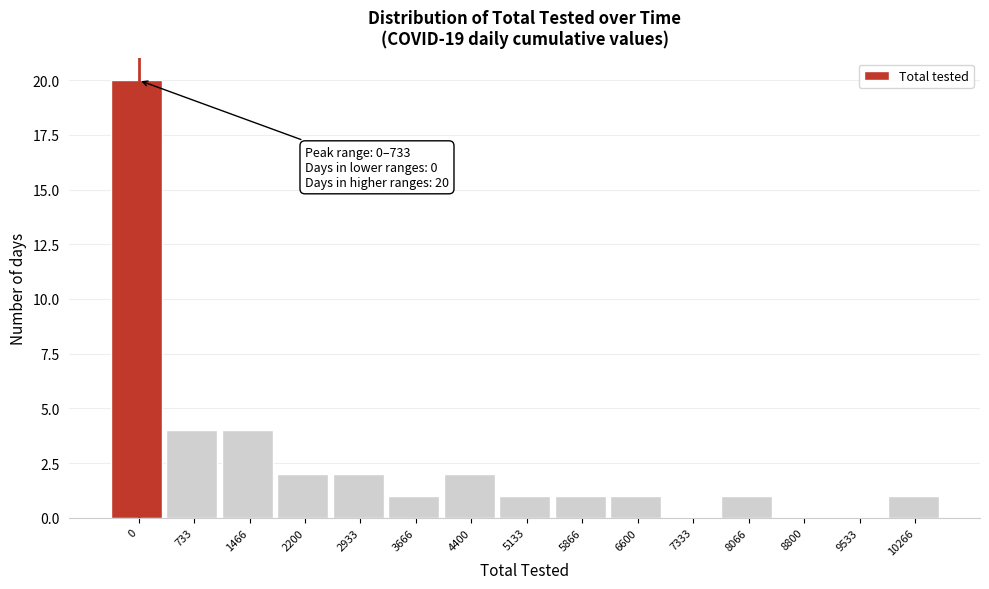

Reading right to left, extract all data points from this chart.

10266=1	9533=0	8800=0	8066=1	7333=0	6600=1	5866=1	5133=1	4400=2	3666=1	2933=2	2200=2	1466=4	733=4	0=20